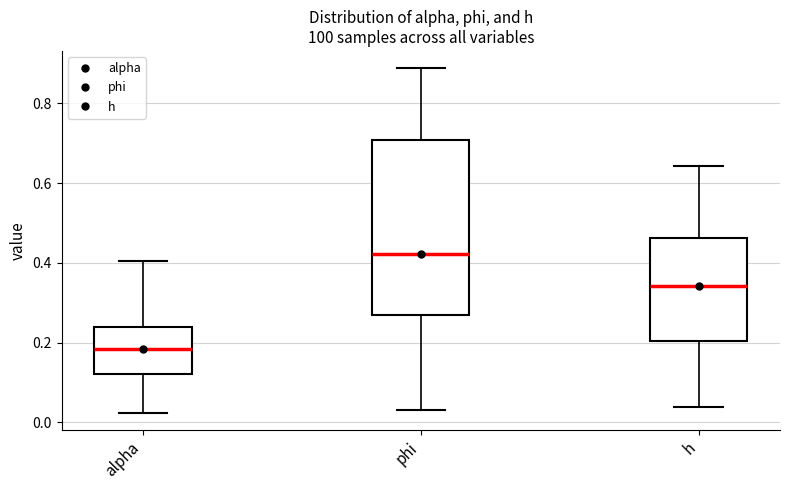

Which box is the tallest, from its lower edge to its upper edge?

phi